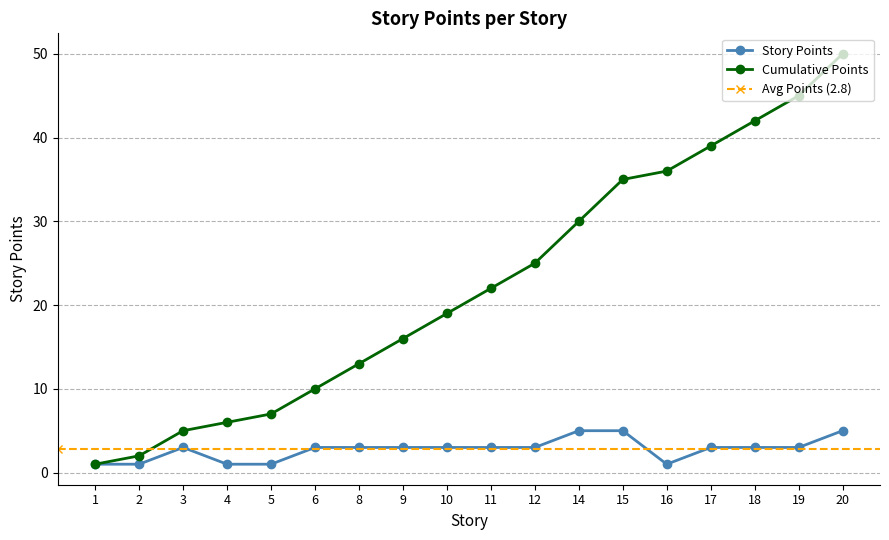

Read the story points value at 16.

1